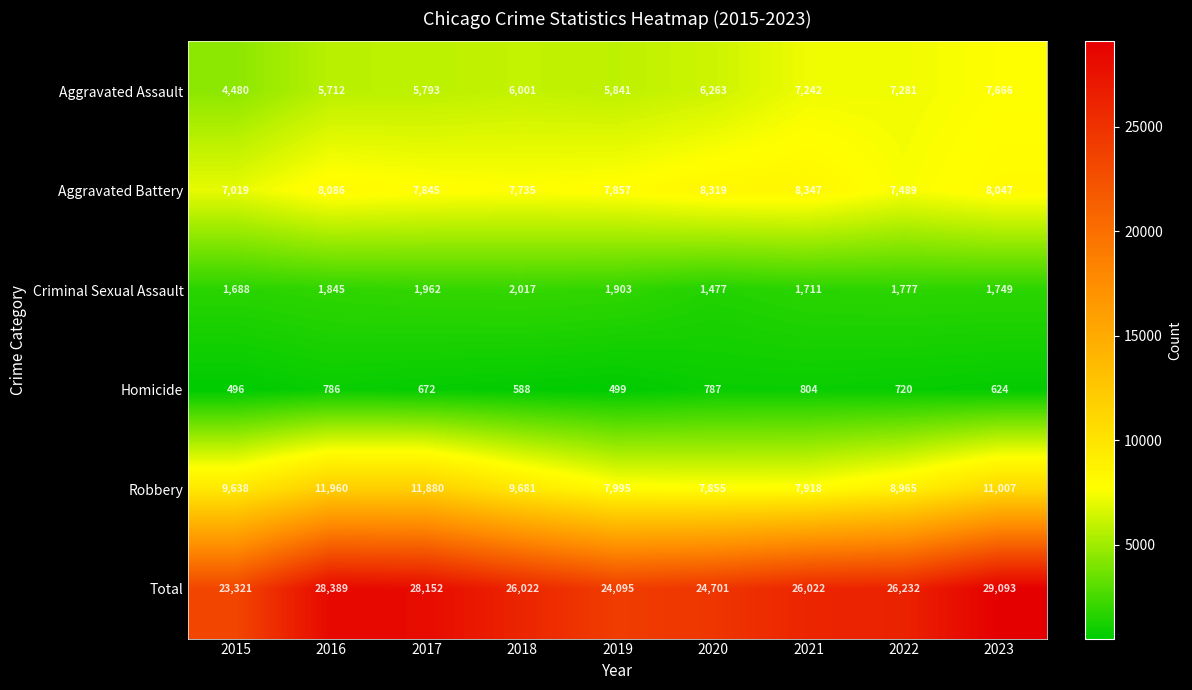

Is it true that Criminal Sexual Assault equals 432 at 2023?

False